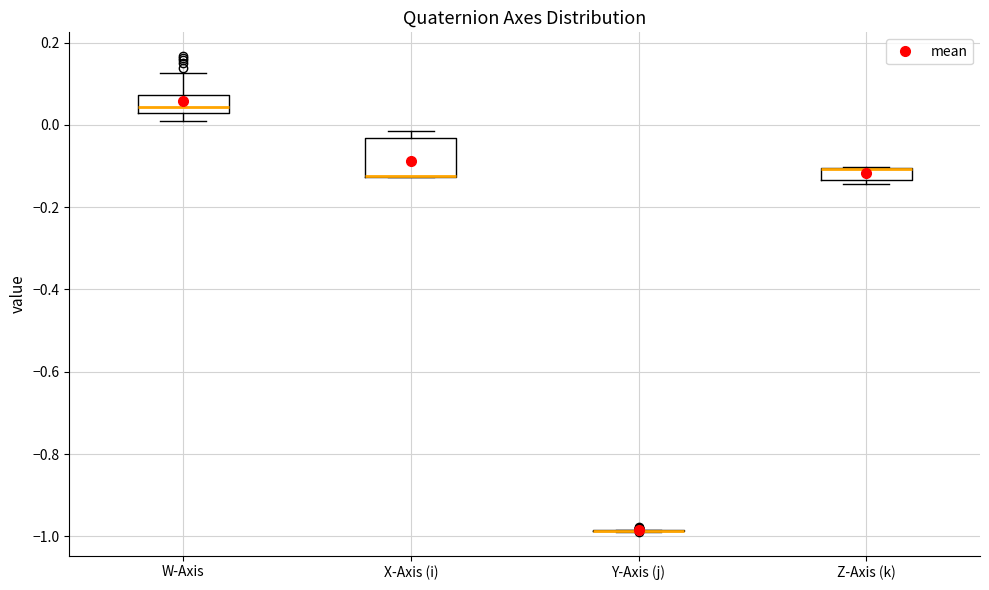

Where is the lower edge of the box for X-Axis (i) on the y-axis? The values are not printed on the chart, so give them approximately, as read against the axis.

-0.12